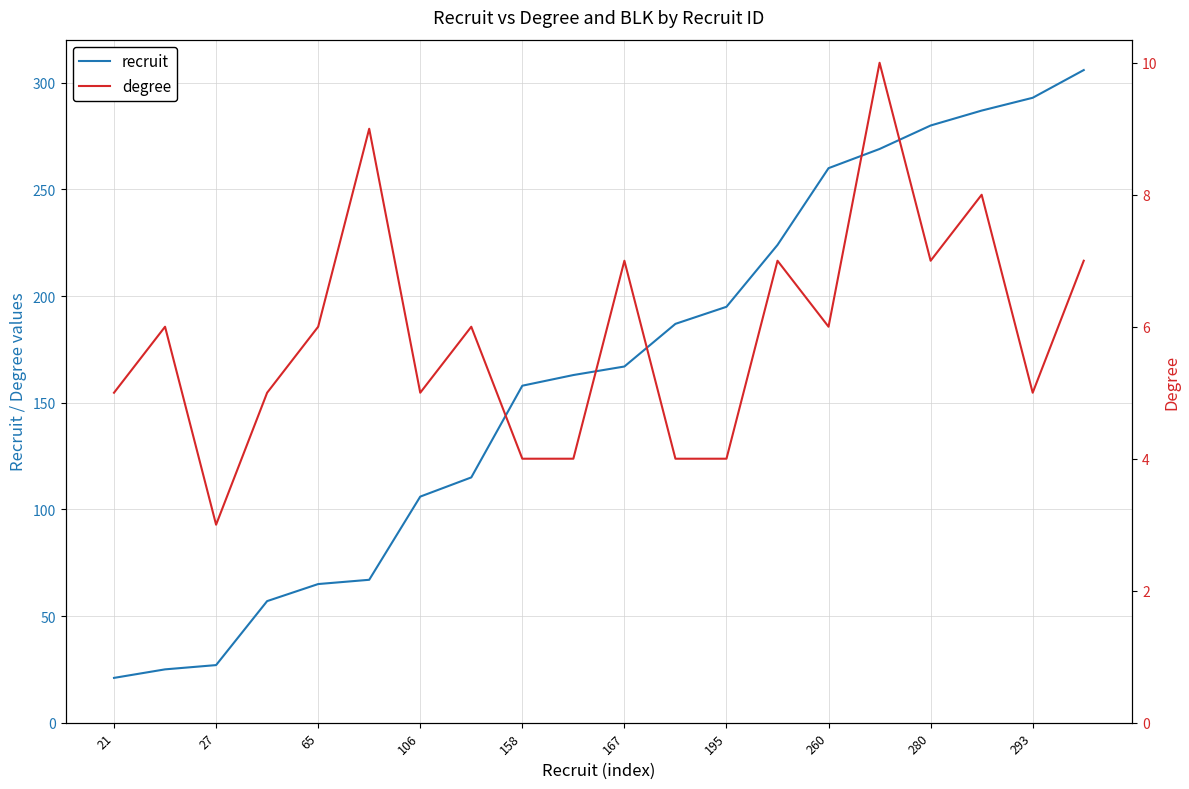

Rank the series by their maximum value, from lowest to highest.

degree, recruit